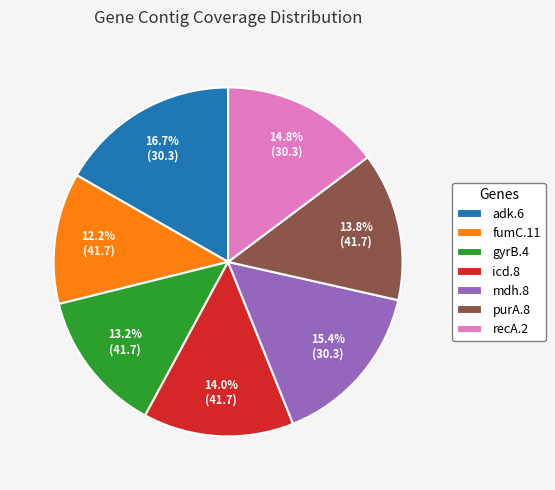

To the nearest percent, what percentage of the pie is purA.8?

14%